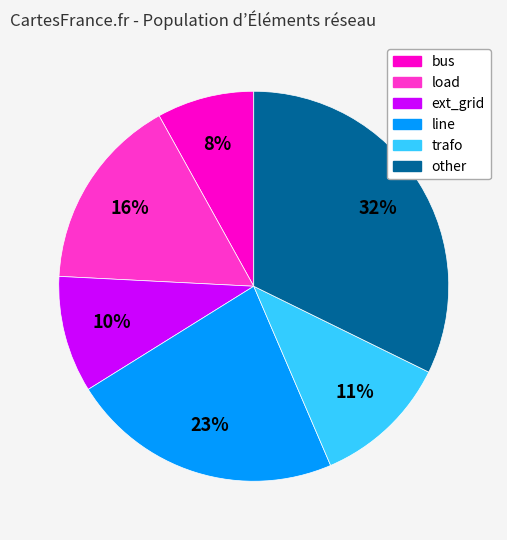

How many slices are in this pie chart?

6